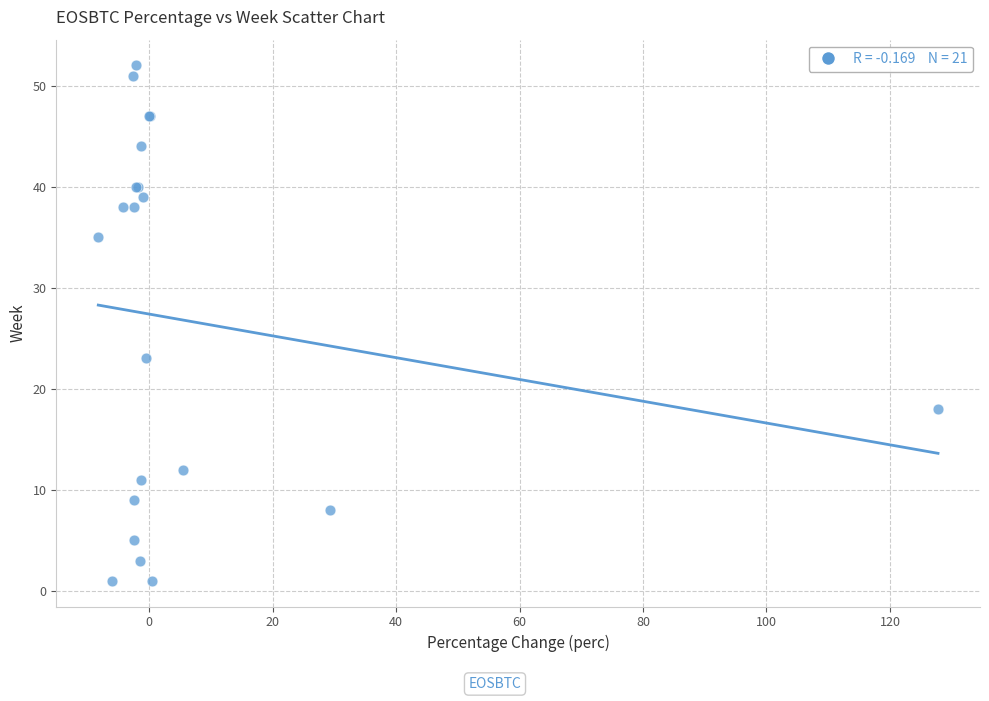

What Y value in the scatter plot is closest to 26?

23